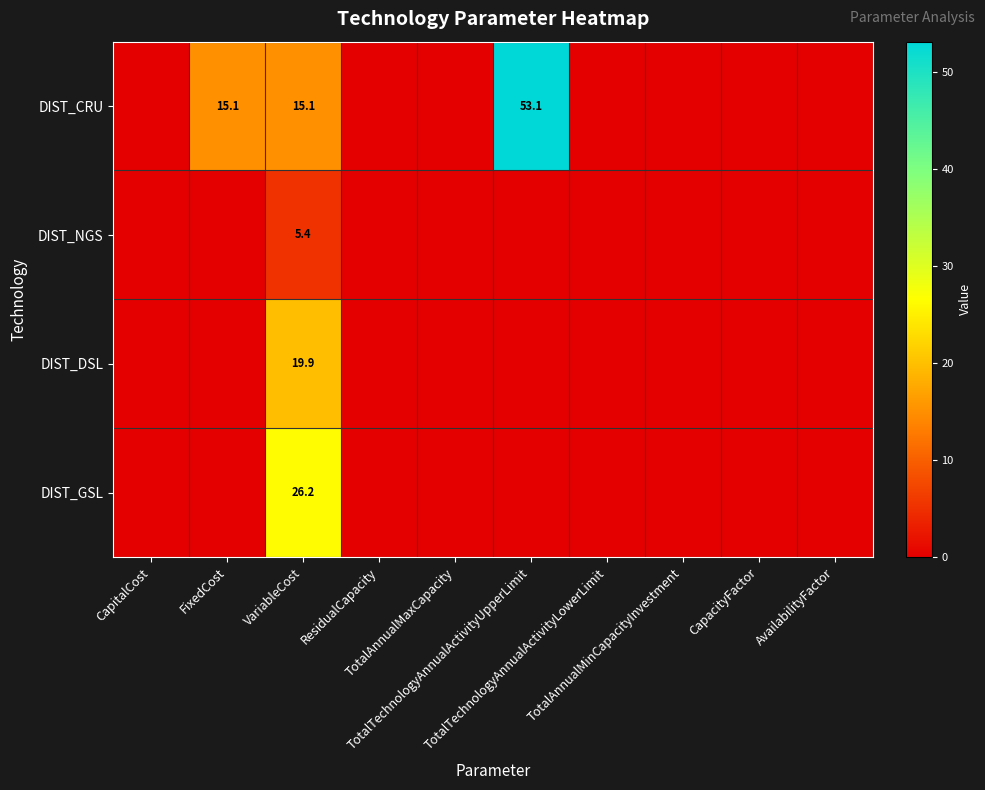

Between VariableCost and CapacityFactor, which is larger?

VariableCost